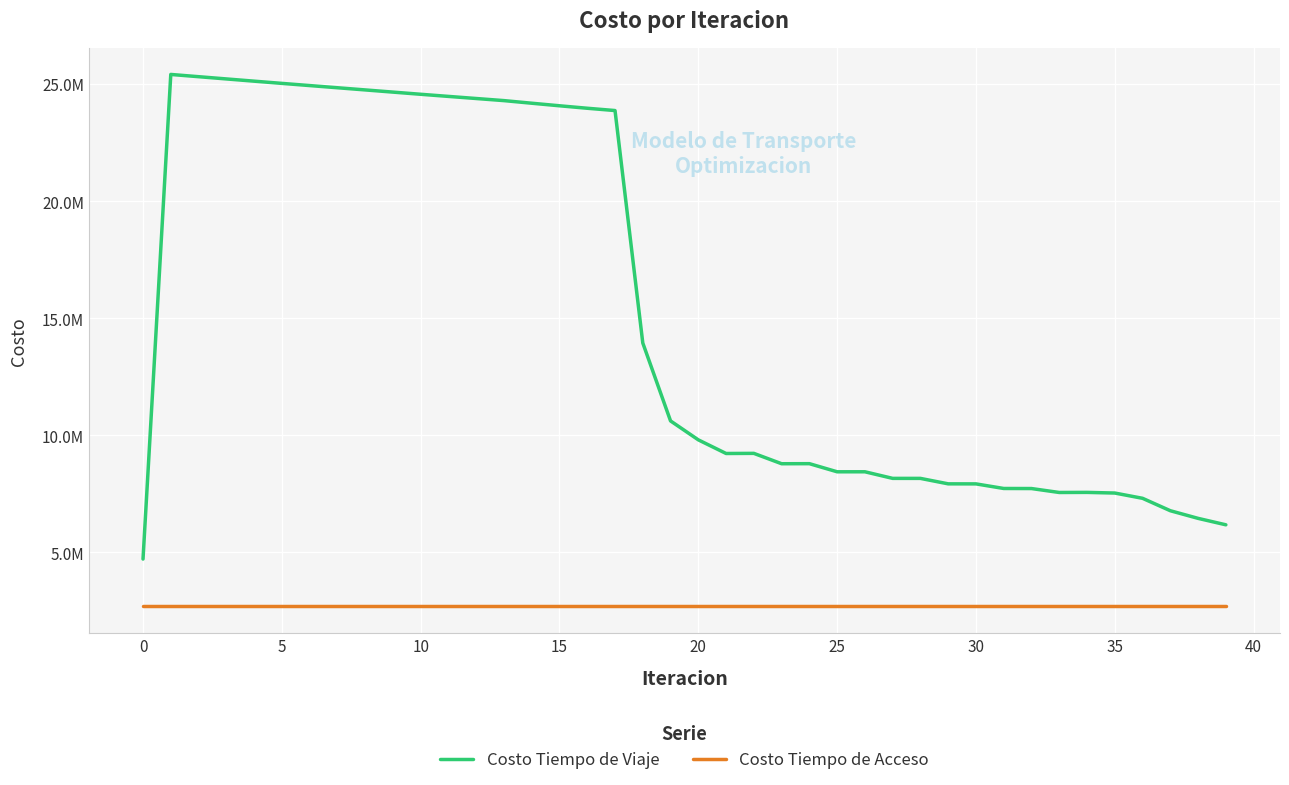

Does the chart have visible grid lines?

Yes